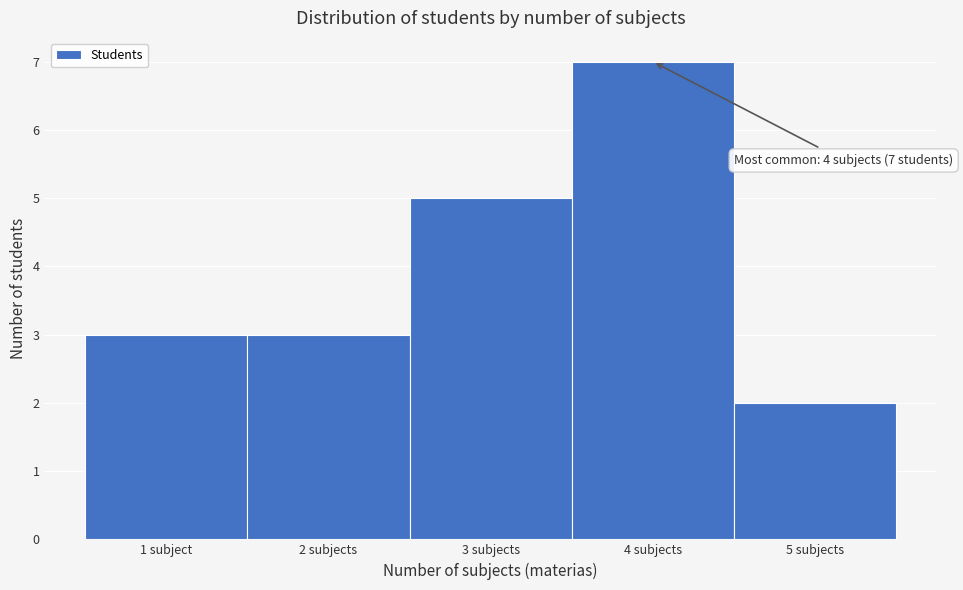

Reading left to right, extract all data points from this chart.

3	3	5	7	2